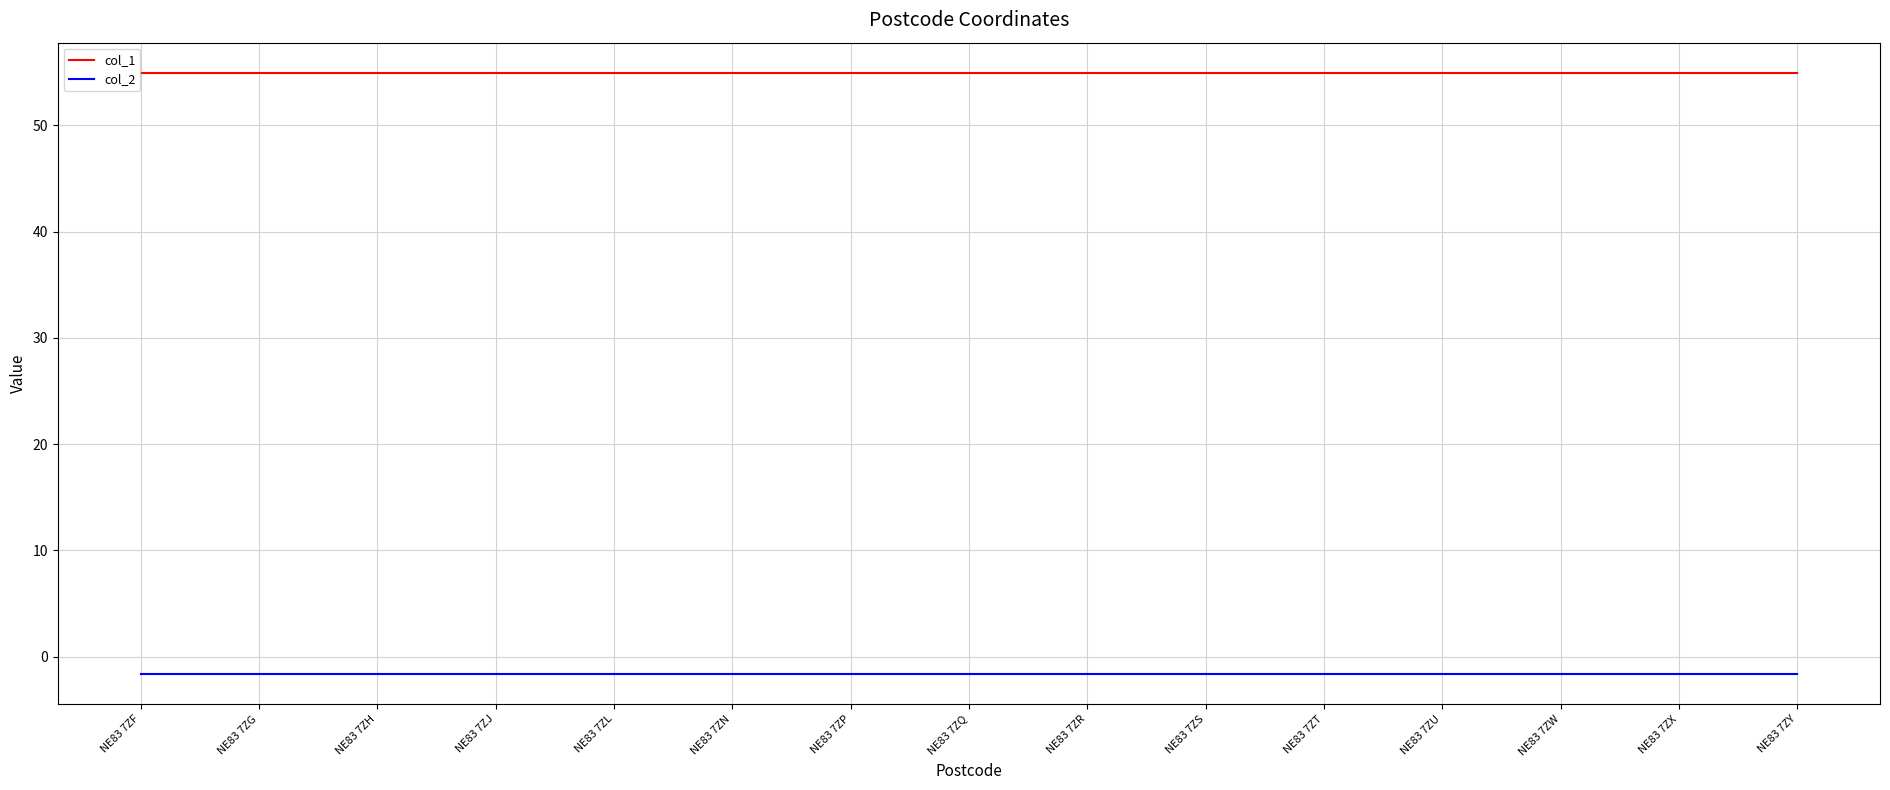

What is the lowest value of the col_2 series?

-1.6